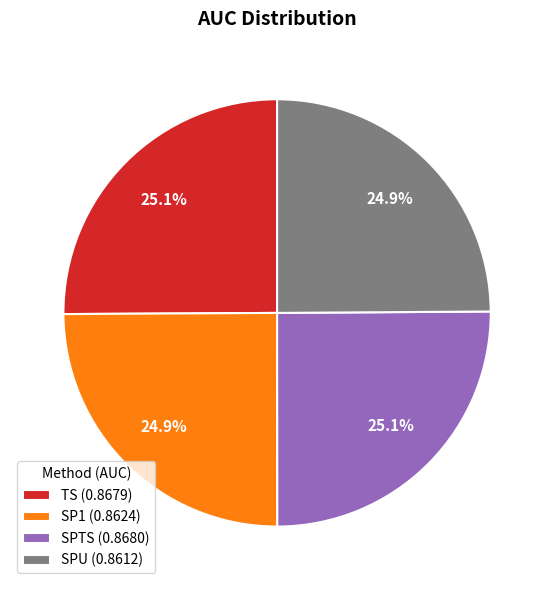

Is it true that SPU is 14% of the pie?

False